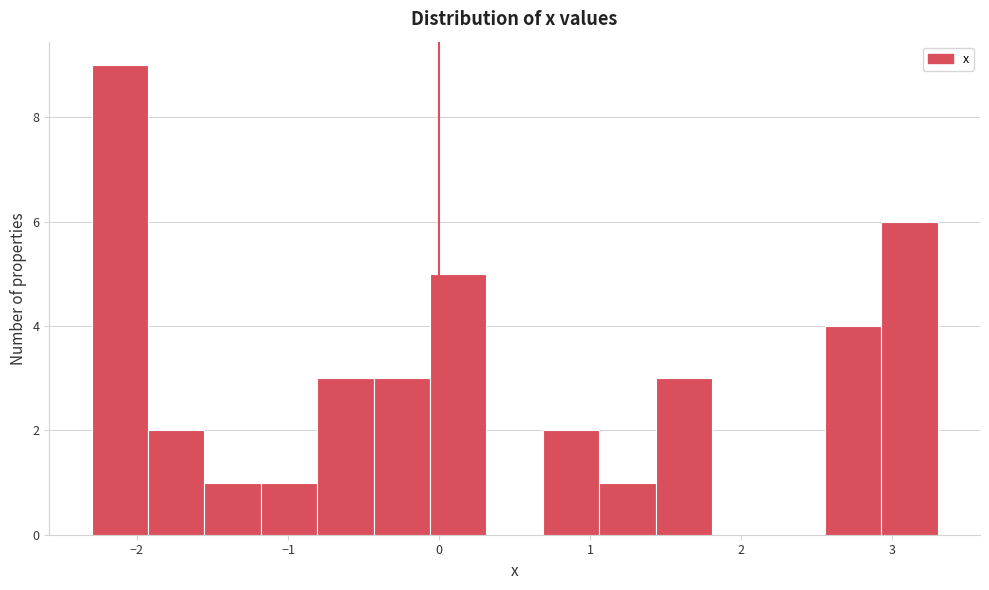

Read against the x-axis, roughly where is the centre of the tallest bar?

-2.1